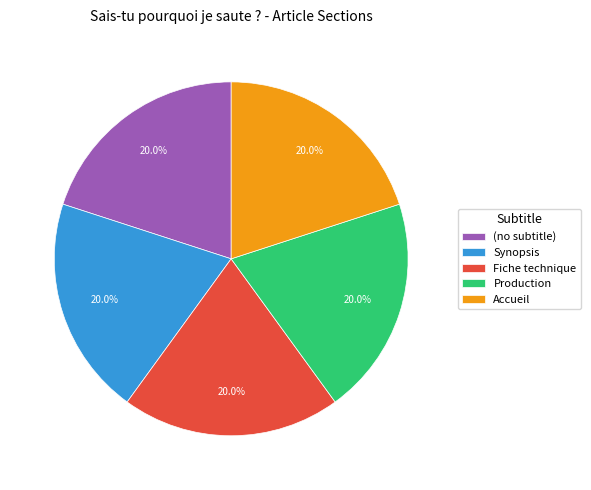

How many segments does this pie chart have?

5